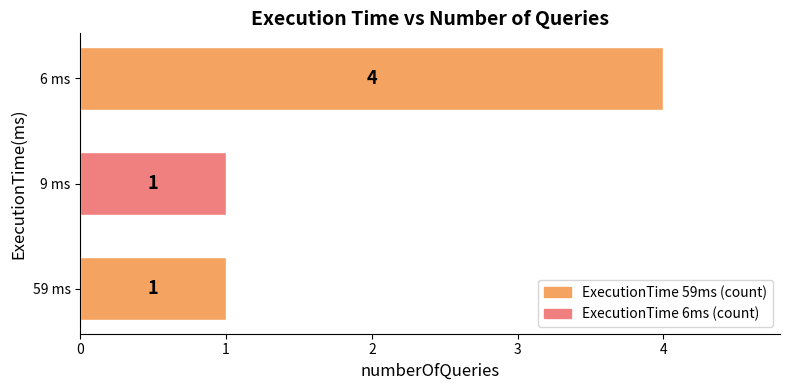

How many bars are there in total?

3